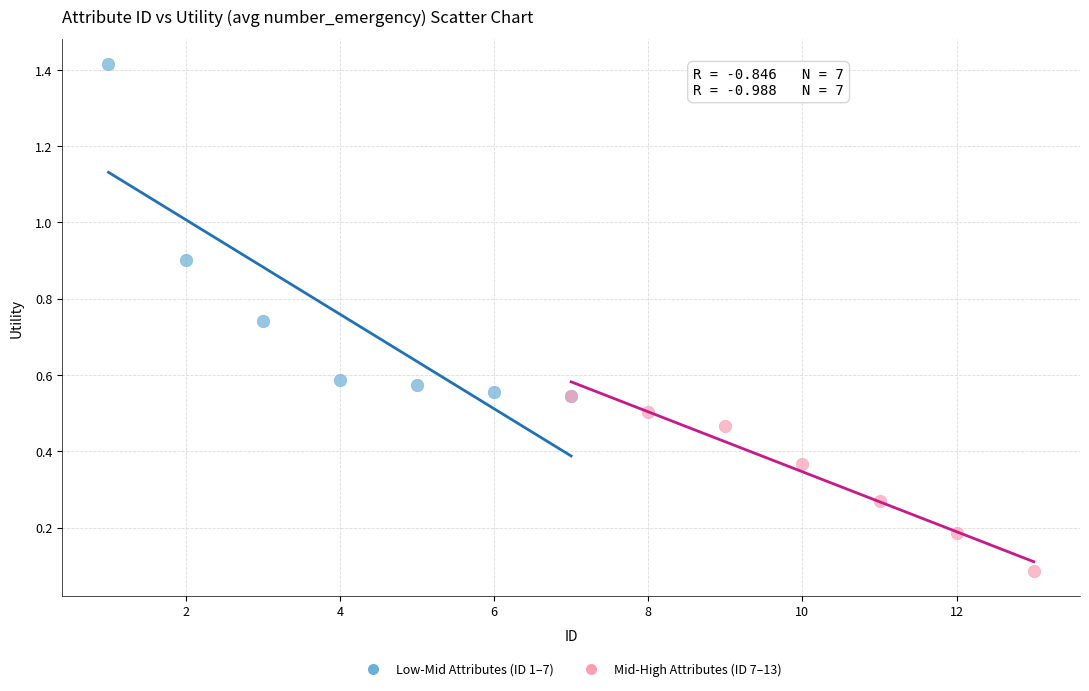

Which series has the widest spread of Y values?

Low-Mid Attributes (ID 1–7)